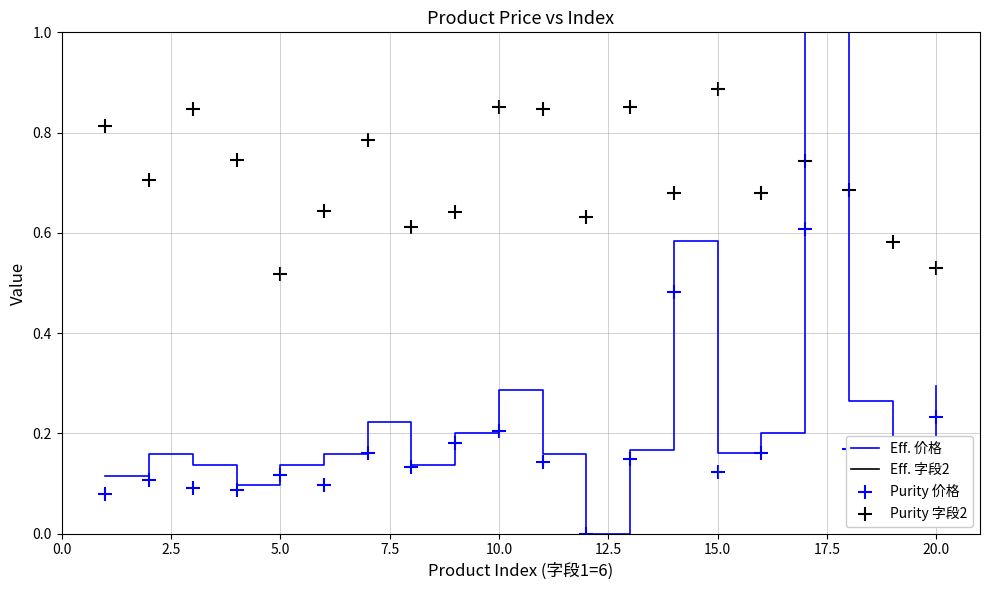

Which series has the largest total across all categories?

Eff. 字段2